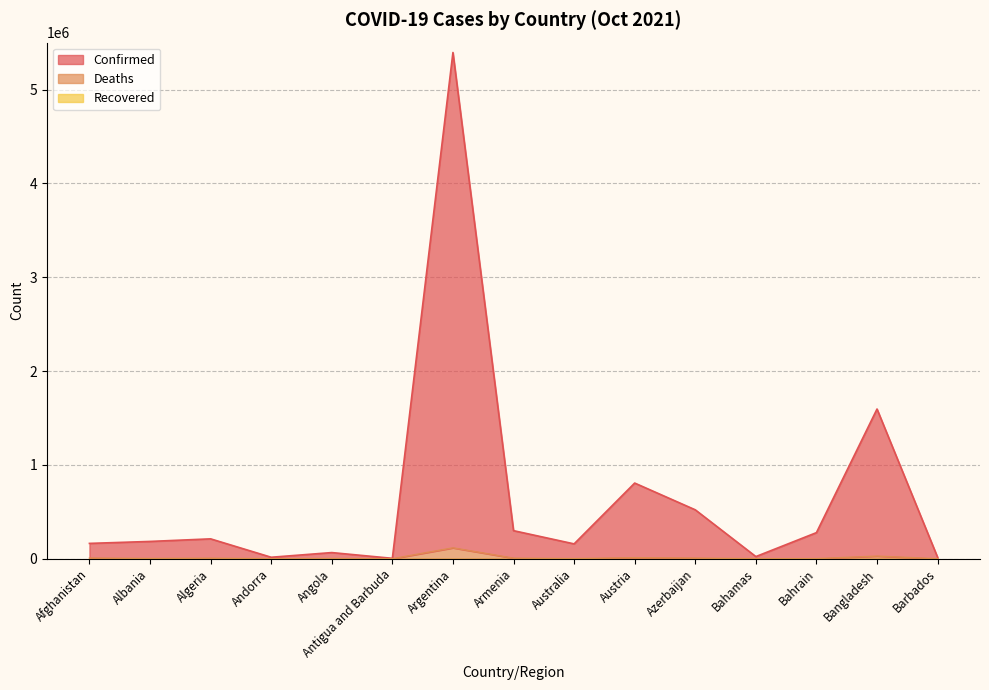

What is the spread (max minus min) of values at Albania?

181252